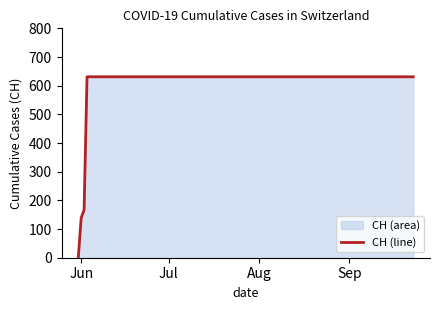

The value at 19 is 953. True or false?

False